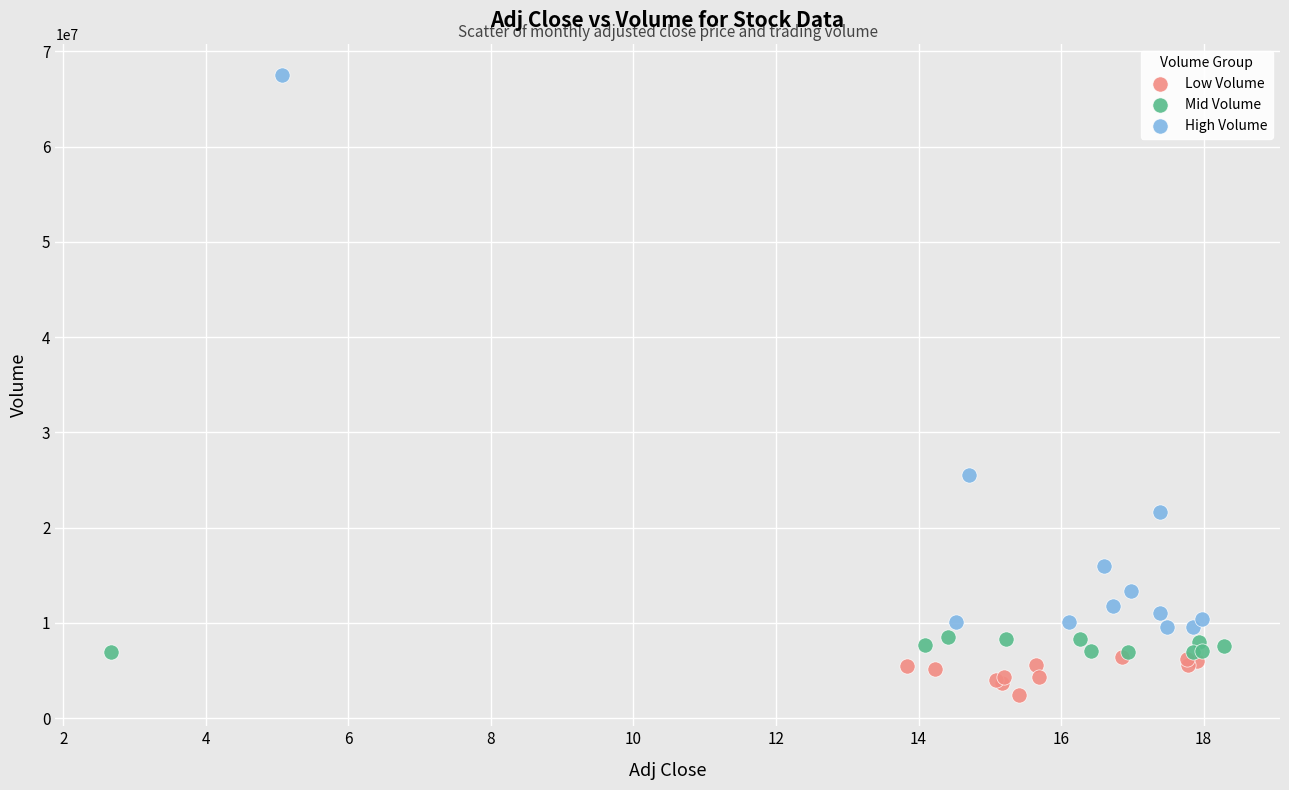

What are all the series names shown in the legend?

Low Volume, Mid Volume, High Volume